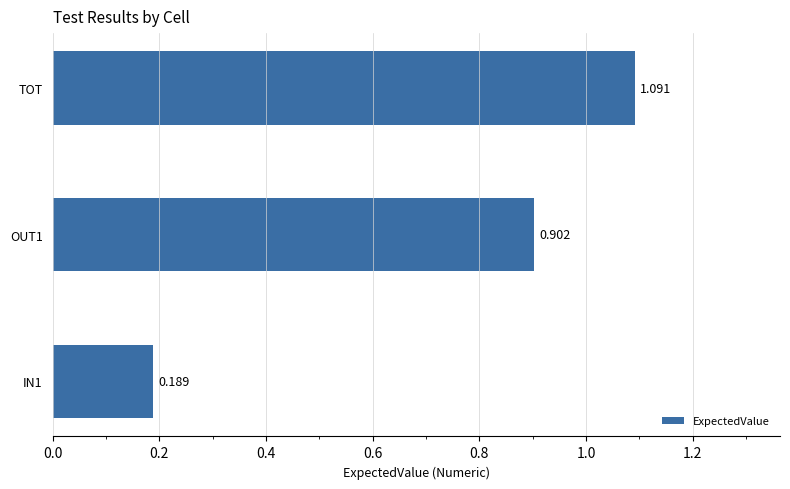

Which has a higher value, TOT or OUT1?

TOT